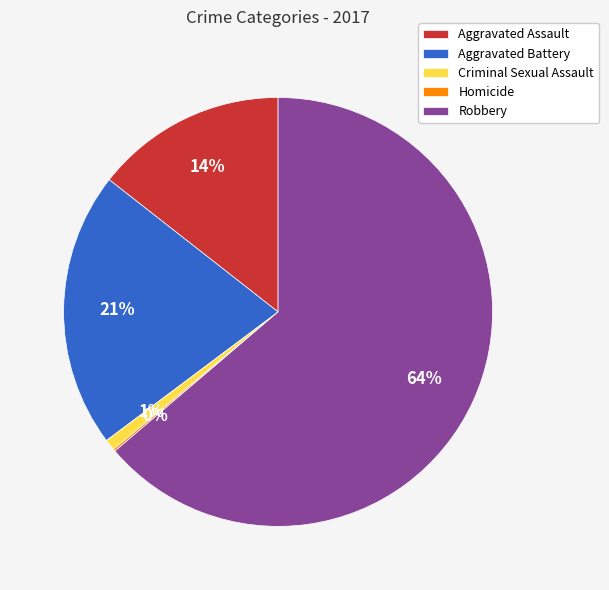

Which slice represents more than half of the pie?

Robbery